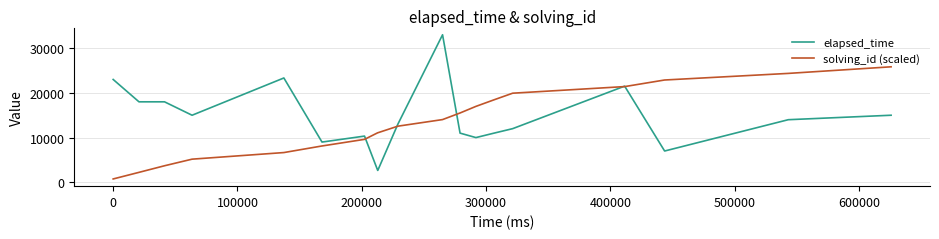

What is the maximum value shown in the chart?

33000.0